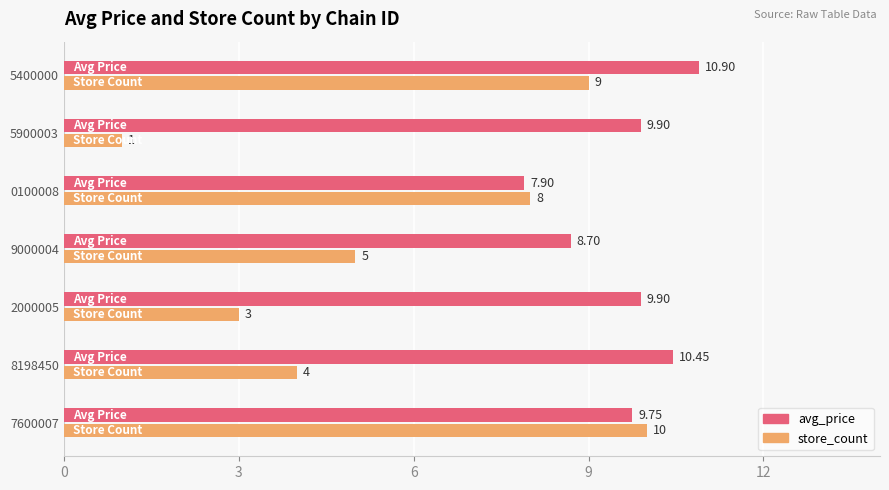

What is the maximum value shown in the chart?

10.9